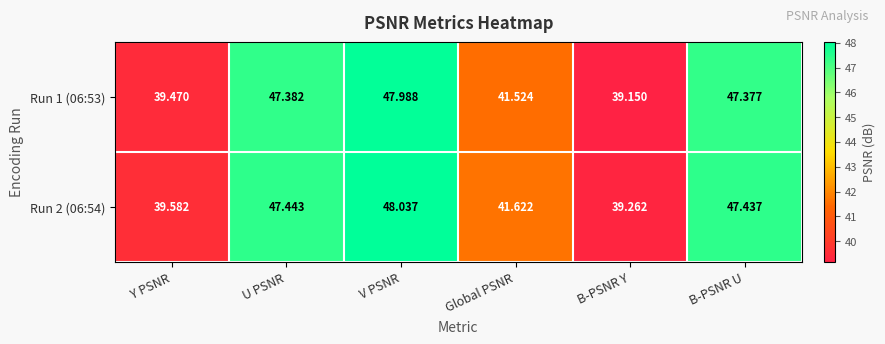

At which label is Run 1 (06:53) closest to 43?

Global PSNR